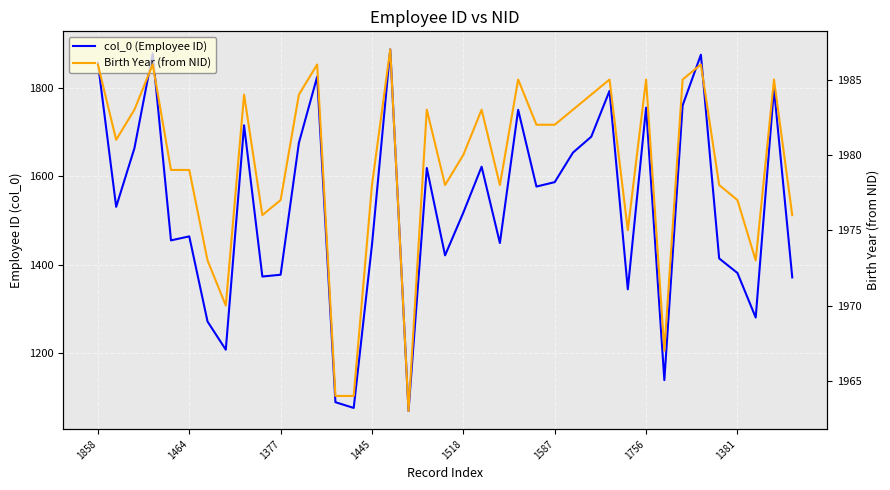

What is the difference between the highest and lowest values at 21?

361